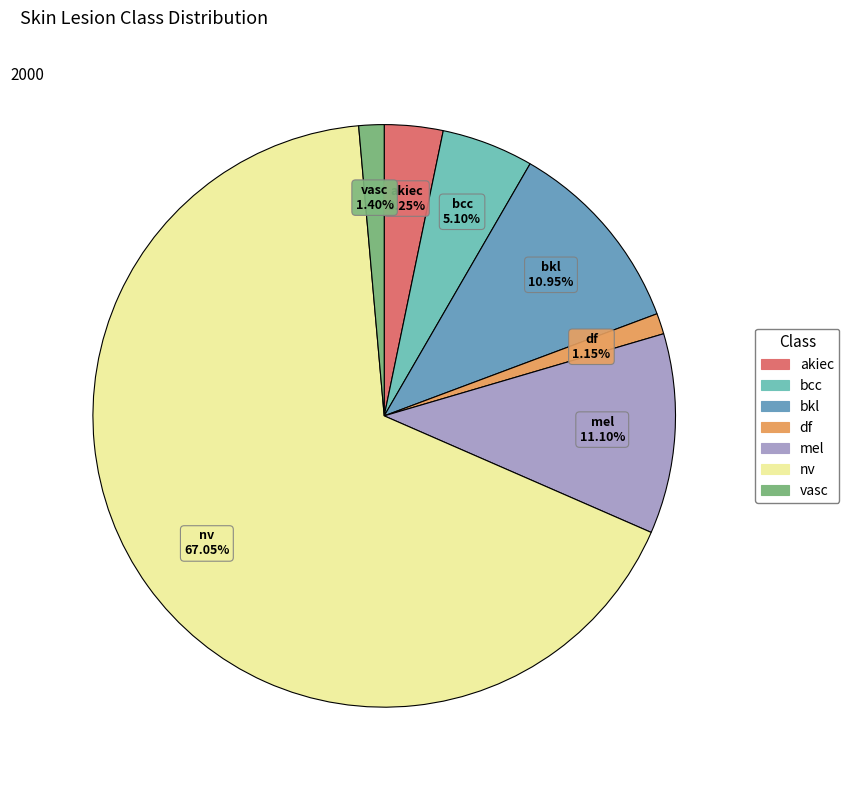

Is nv the majority of the pie?

Yes